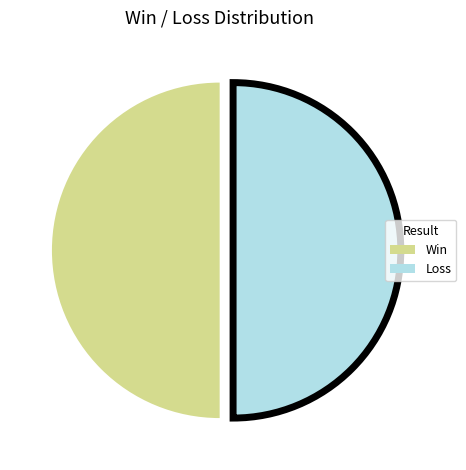

The Loss slice represents 40% of the pie. True or false?

False